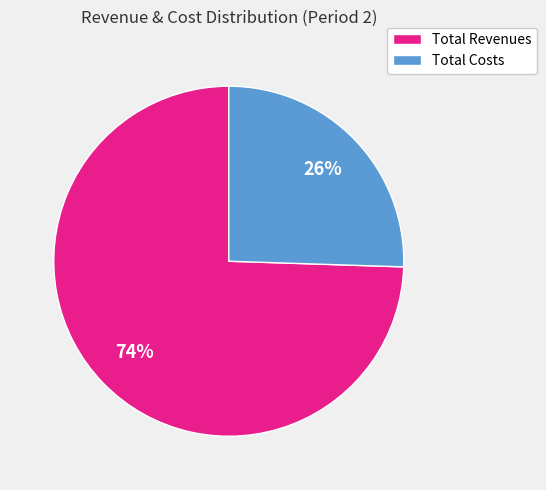

To the nearest percent, what is the average slice percentage?

50%